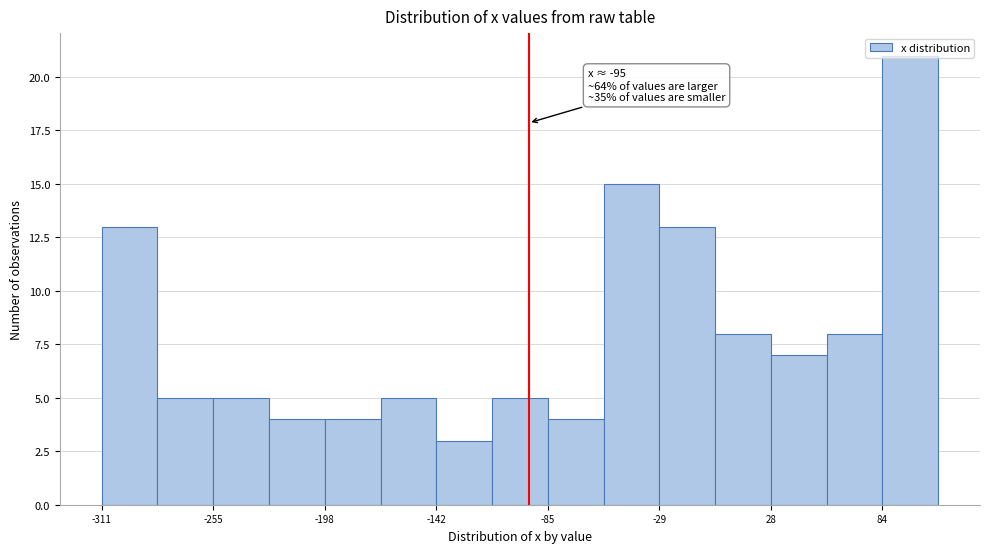

Around what value on the x-axis is the tallest bar? Give the approximate position of its centre, as read against the axis.

100